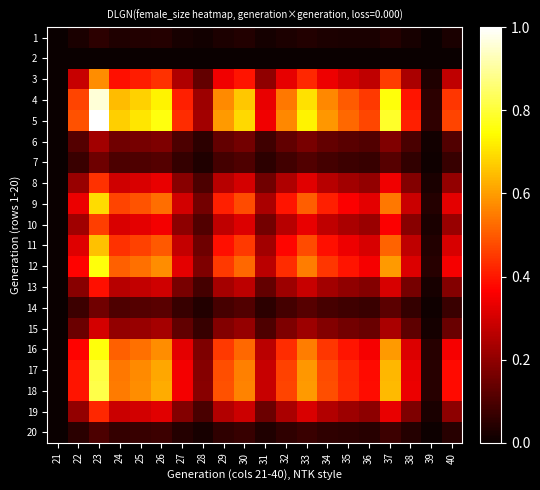

What is the total value across all series at 28?

2.2